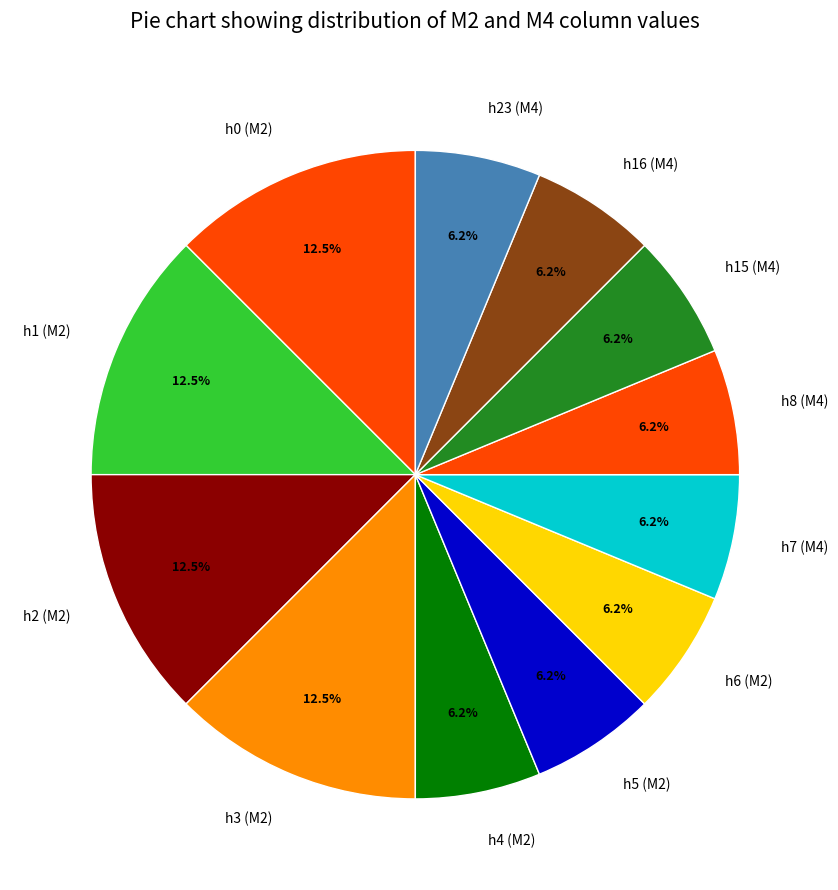

Do h8 (M4) and h0 (M2) together represent more than half of the pie?

No